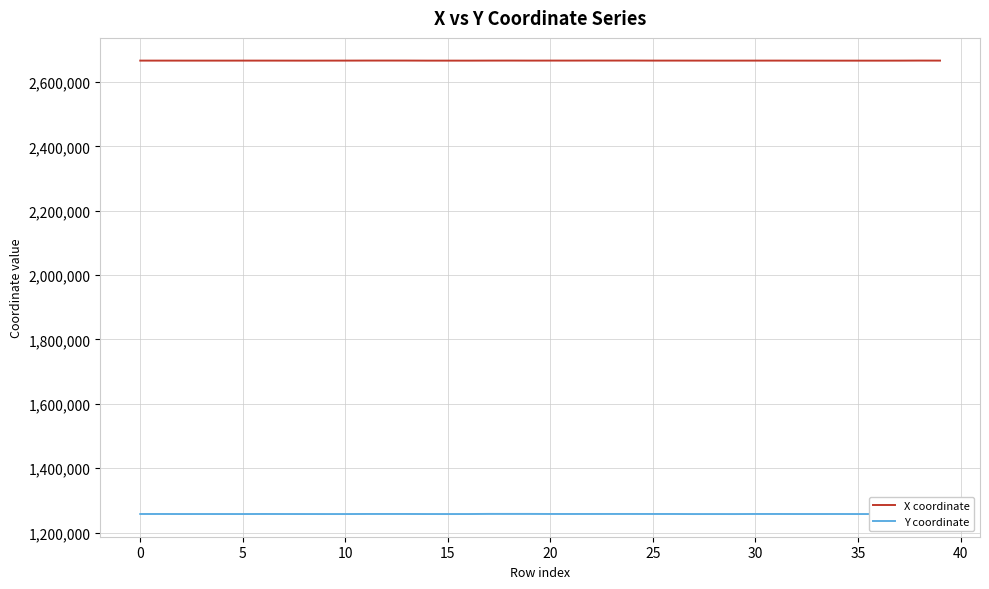

How many values in the Y coordinate series are below 1257499?

20